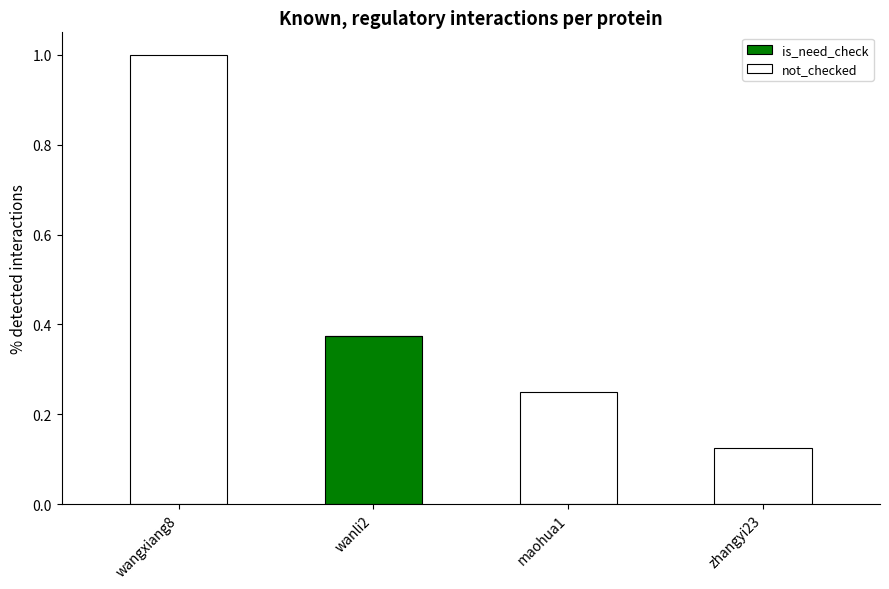

At which category is the sum across all series the highest?

wangxiang8